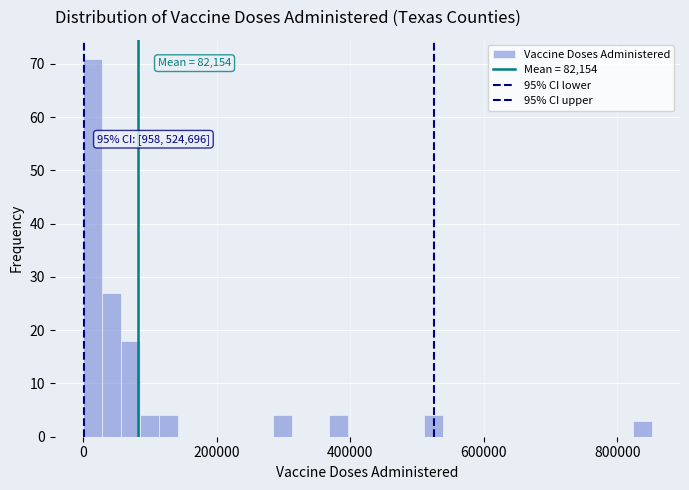

Read against the x-axis, roughly where is the centre of the tallest bar?

20000